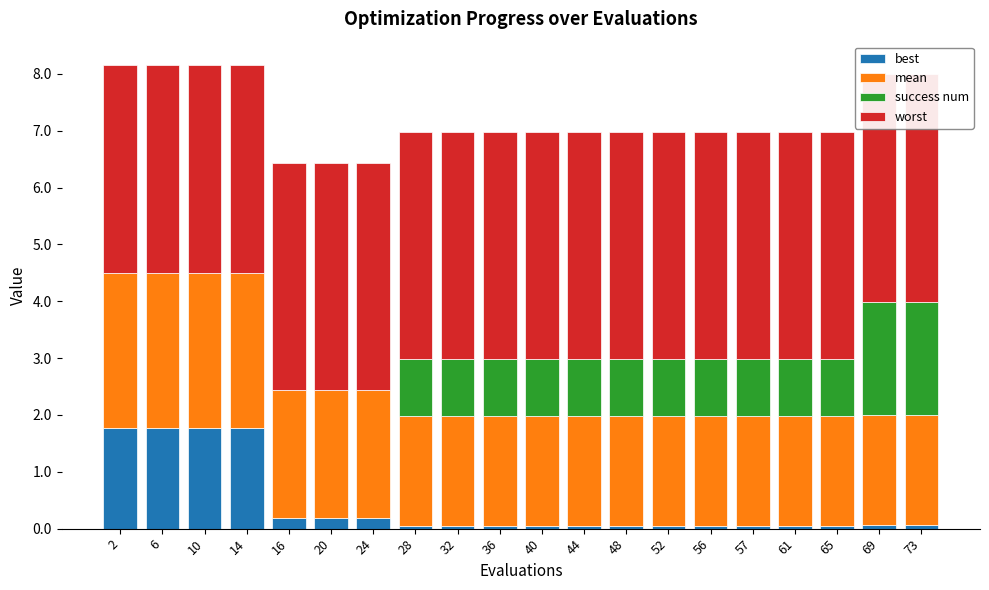

What is the value of the mean bar at the 14th from the left?

1.9